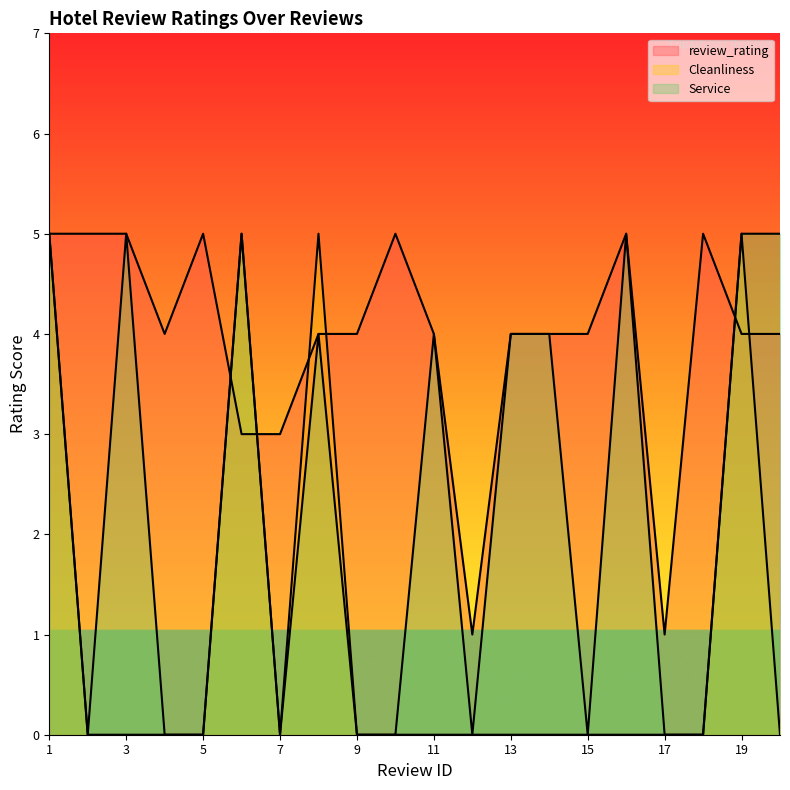

What are all the series names shown in the legend?

review_rating, Cleanliness, Service